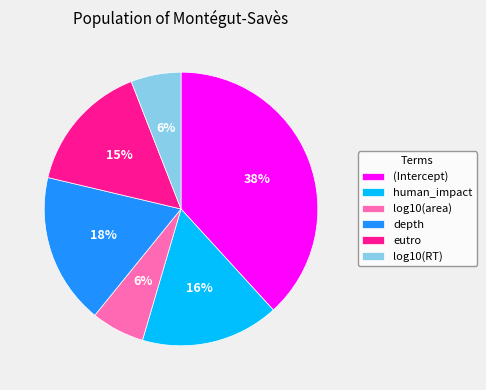

Does human_impact account for over 50% of the chart?

No